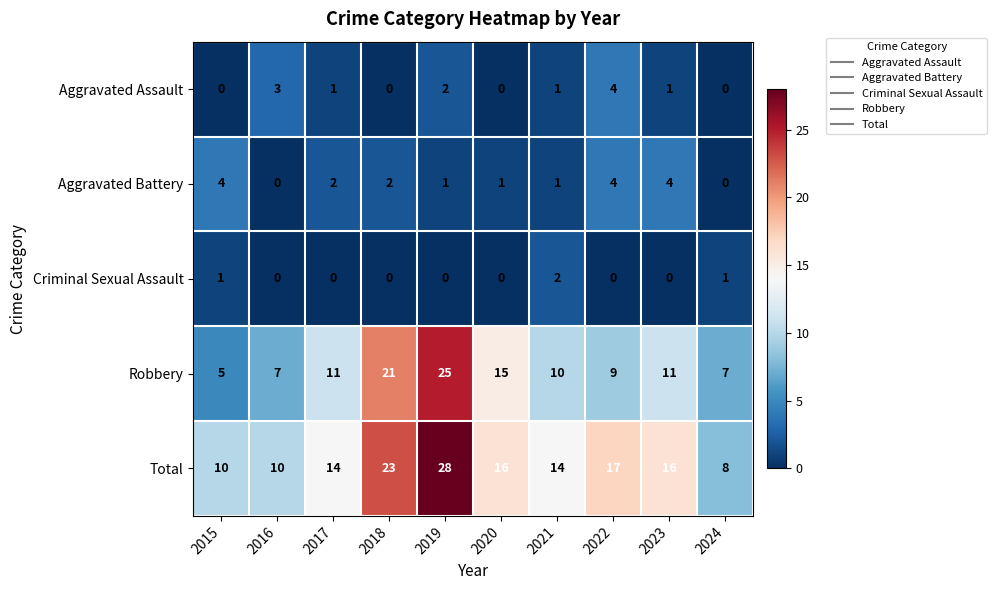

What is the approximate value of Robbery at 2015, to the nearest 5?

5